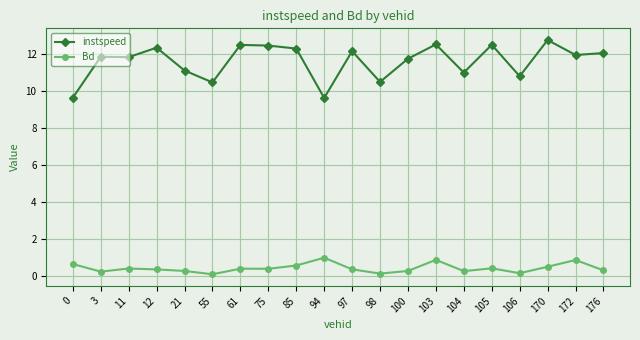

At how many categories does at least one series exceed 8?

20